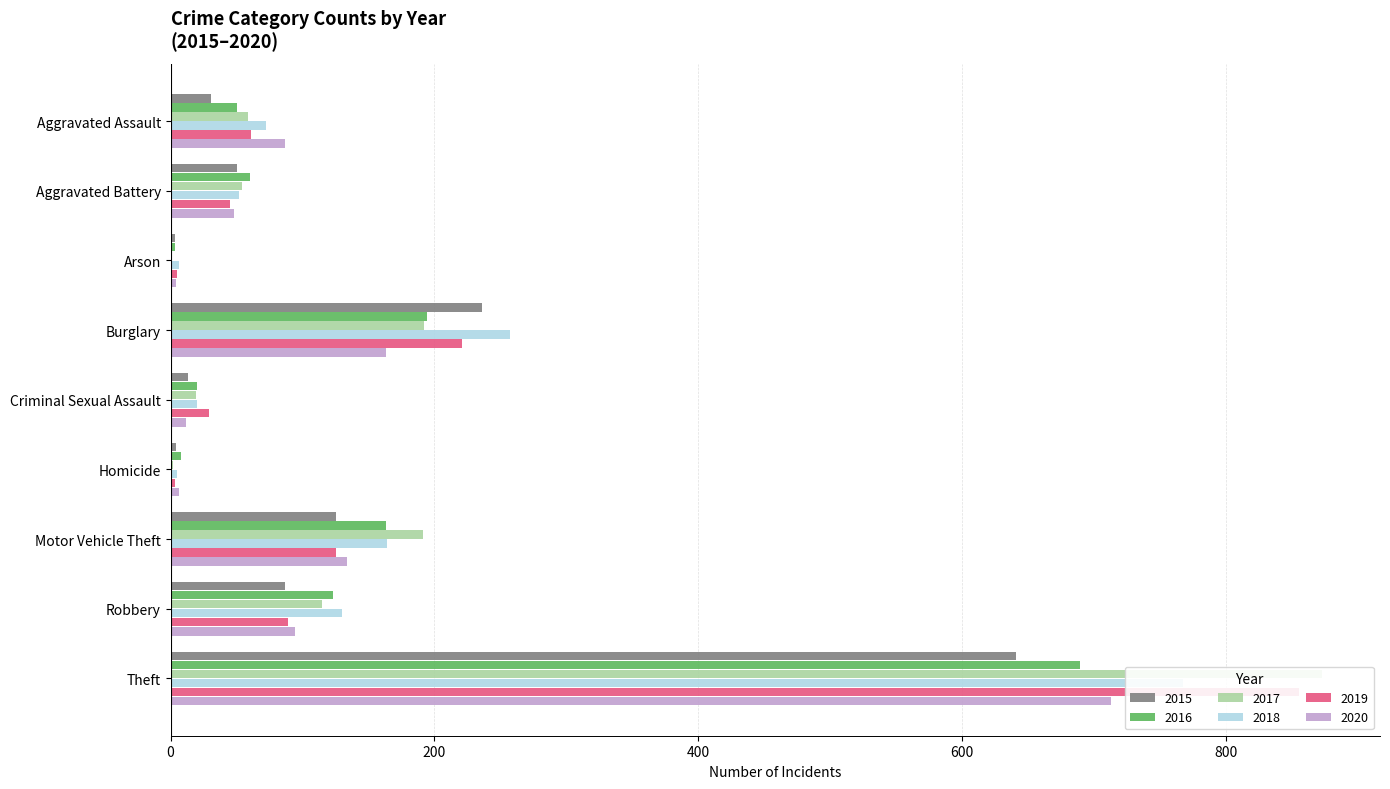

True or false: 2020 has a value of 48 at Aggravated Battery.

True